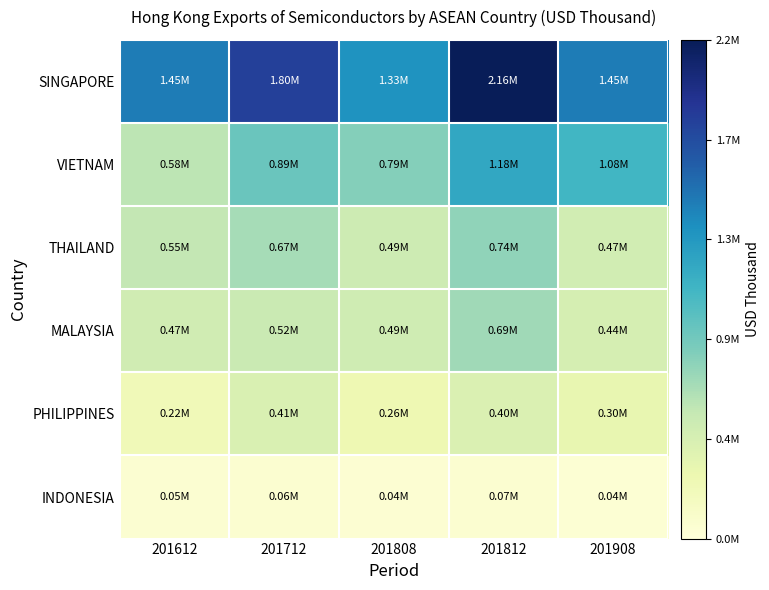

Between 201808 and 201908, which series saw the biggest shift?

VIETNAM